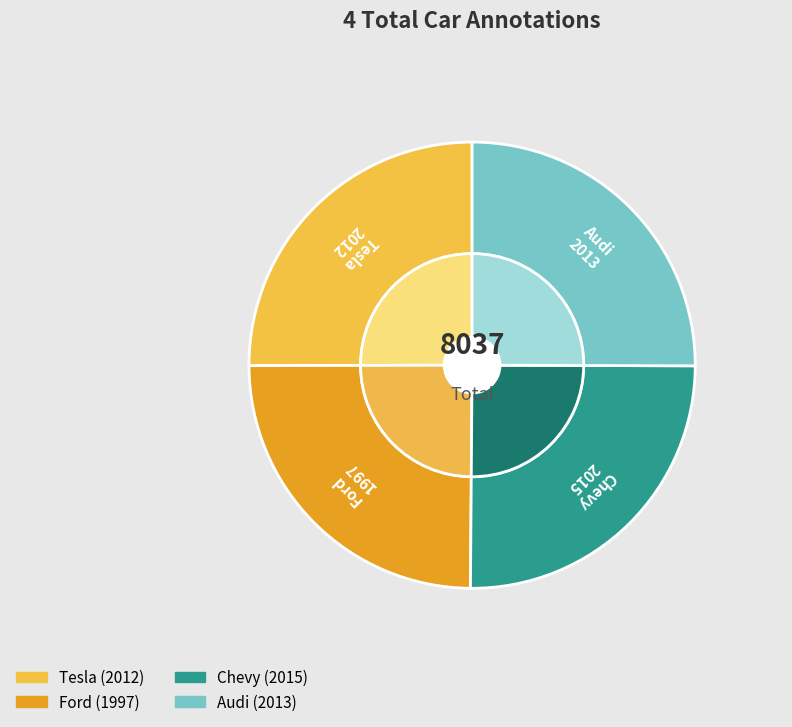

What percentage is NOT represented by Tesla?

75.0%